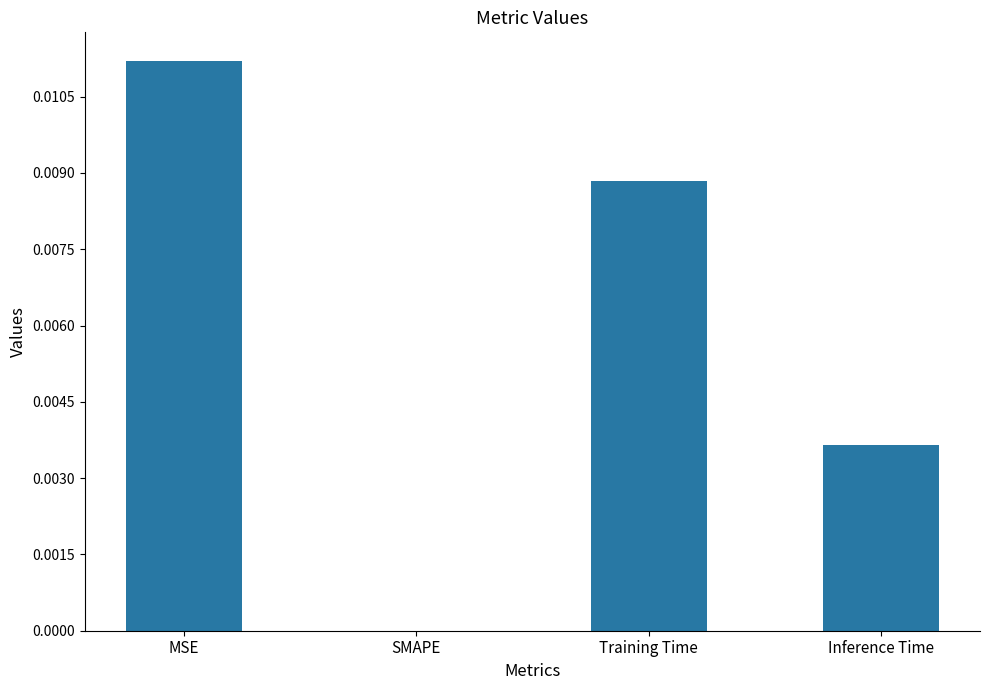

Which has a higher value, MSE or Training Time?

MSE